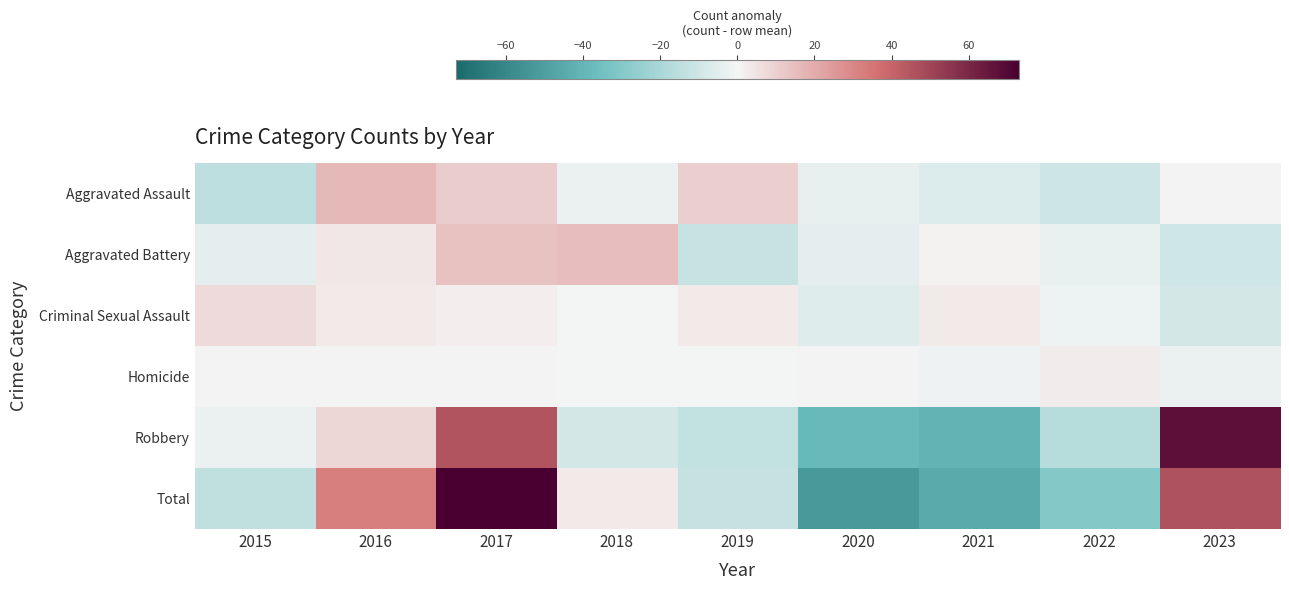

At 2021, list the series in order from largest to smallest.

Criminal Sexual Assault, Aggravated Battery, Homicide, Aggravated Assault, Robbery, Total